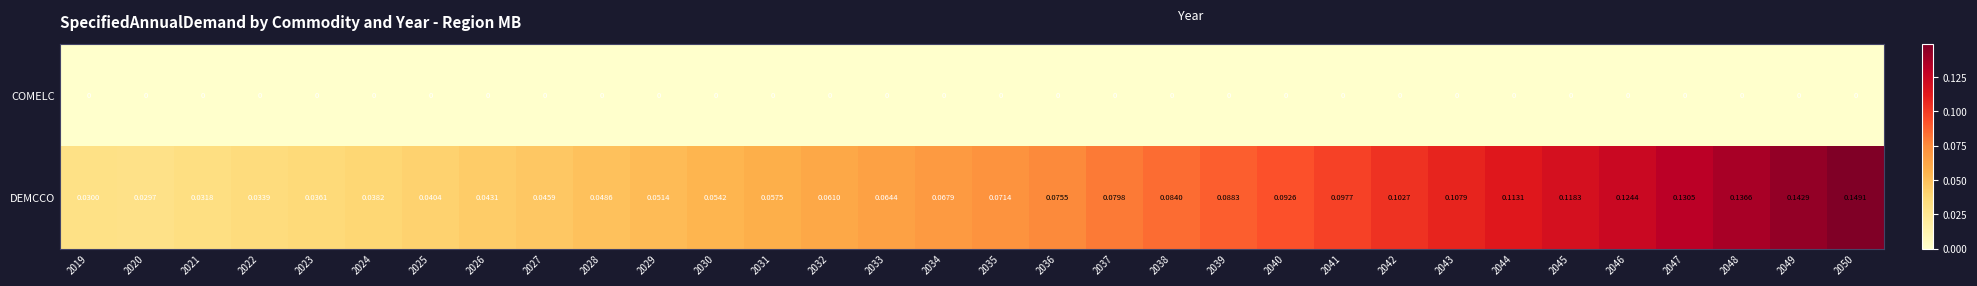

Which series has the largest total across all categories?

DEMCCO